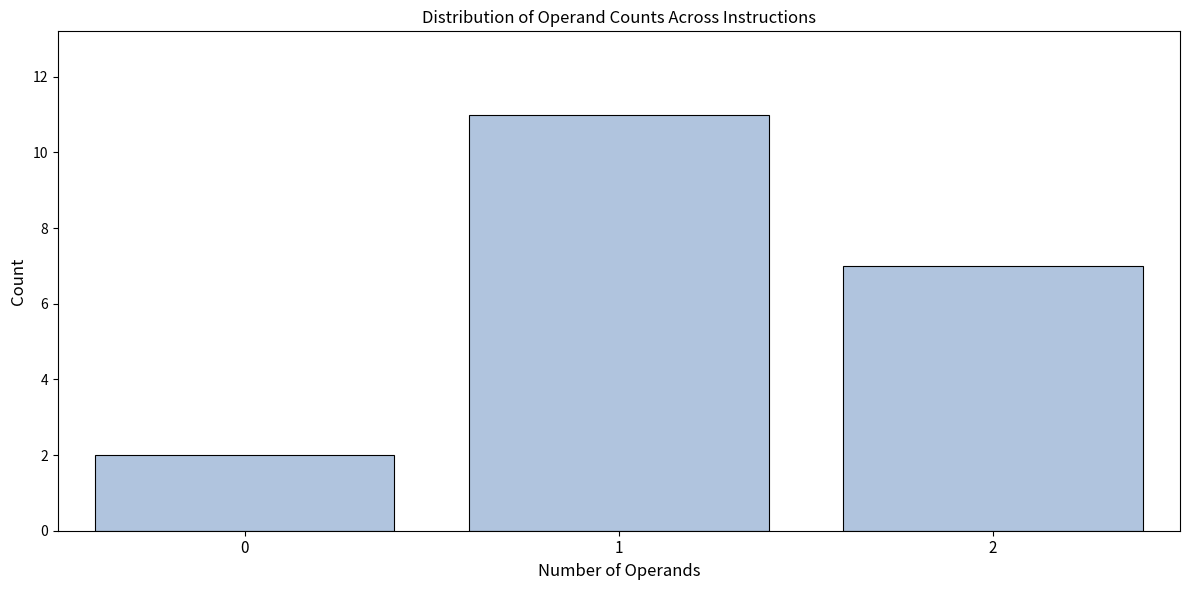

Reading left to right, what are all the values shown in this chart?

0=2	1=11	2=7